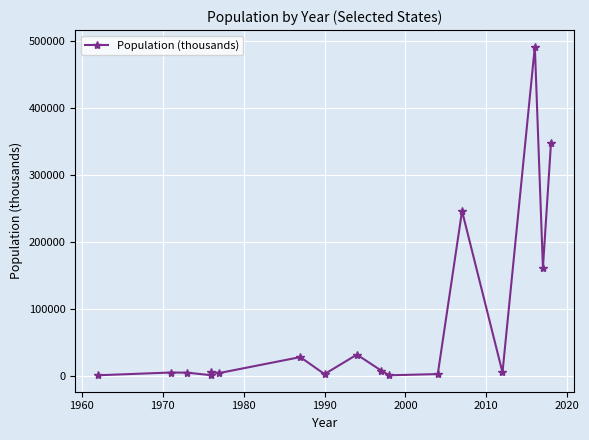

What is the average value?

79082.4